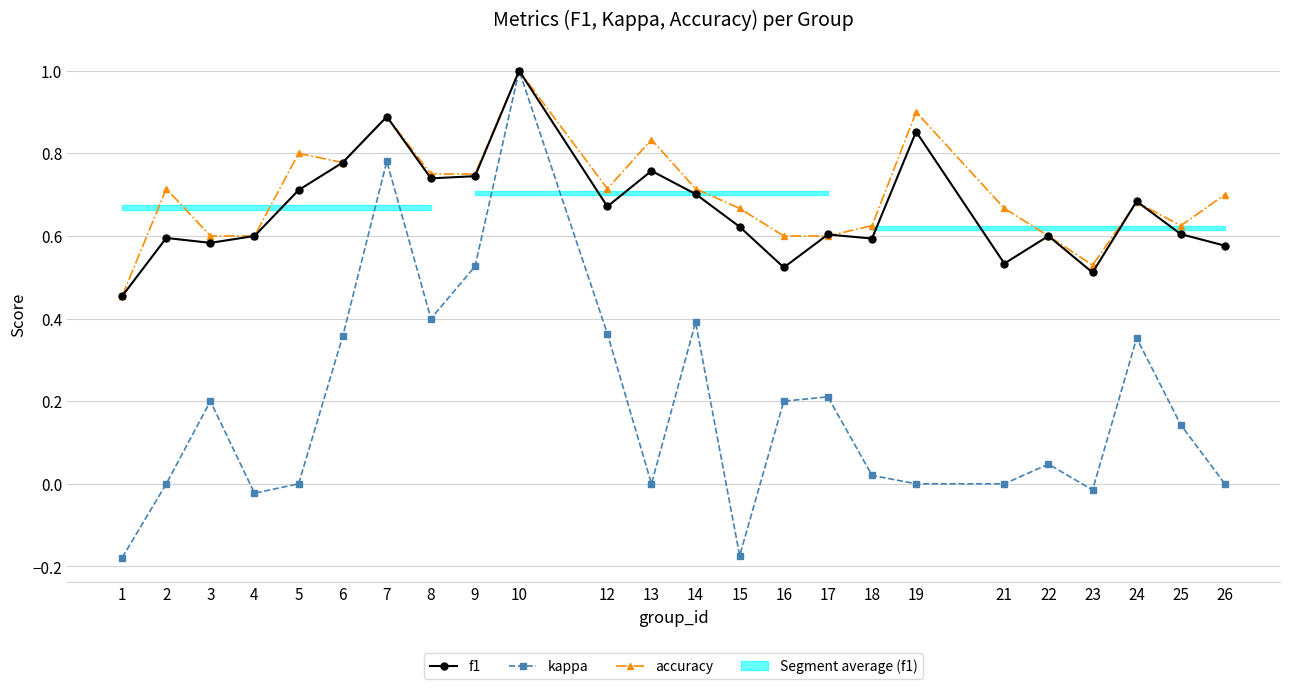

How many distinct data groups are displayed?

3